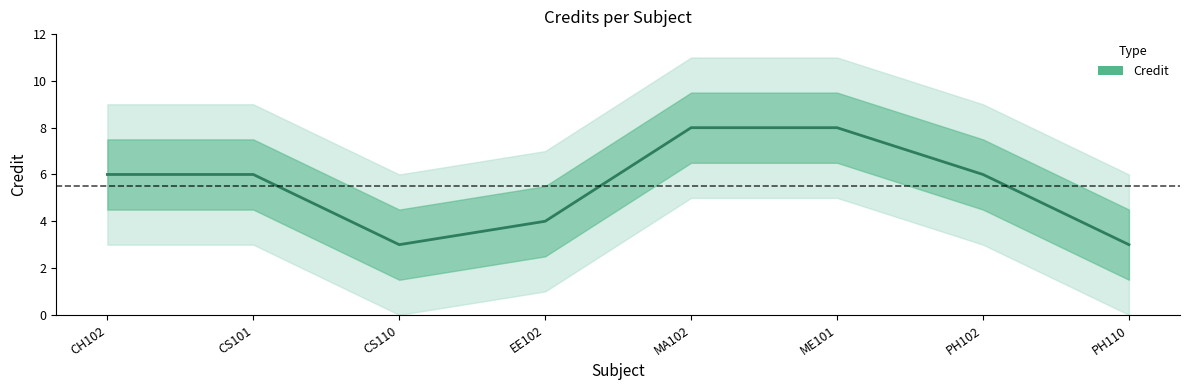

Between CS110 and MA102, which is larger?

MA102